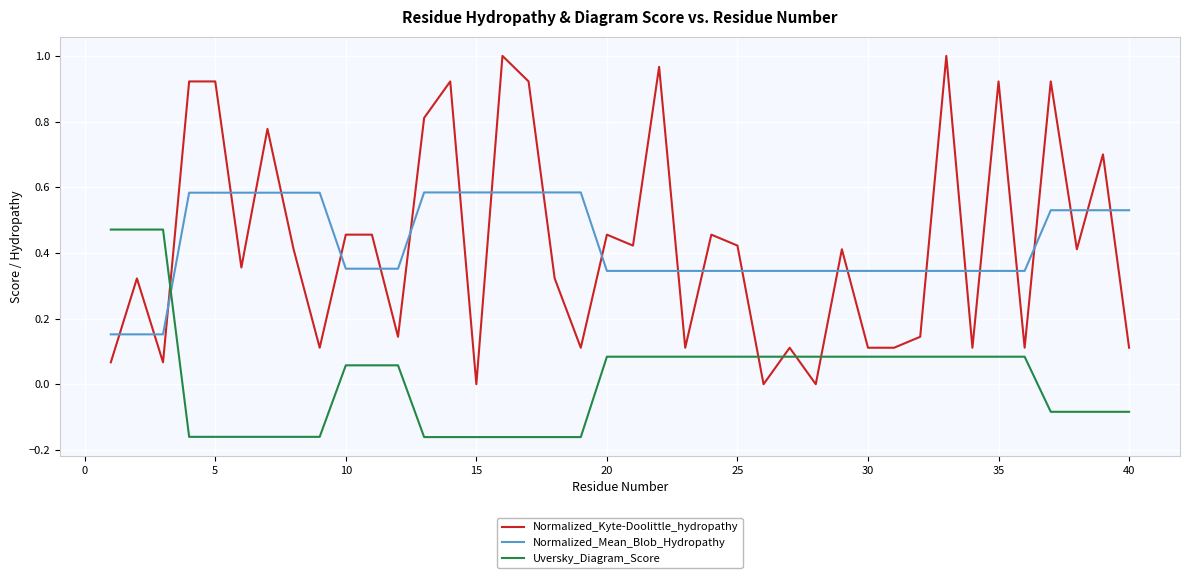

List the series in order of their peak value, lowest first.

Uversky_Diagram_Score, Normalized_Mean_Blob_Hydropathy, Normalized_Kyte-Doolittle_hydropathy